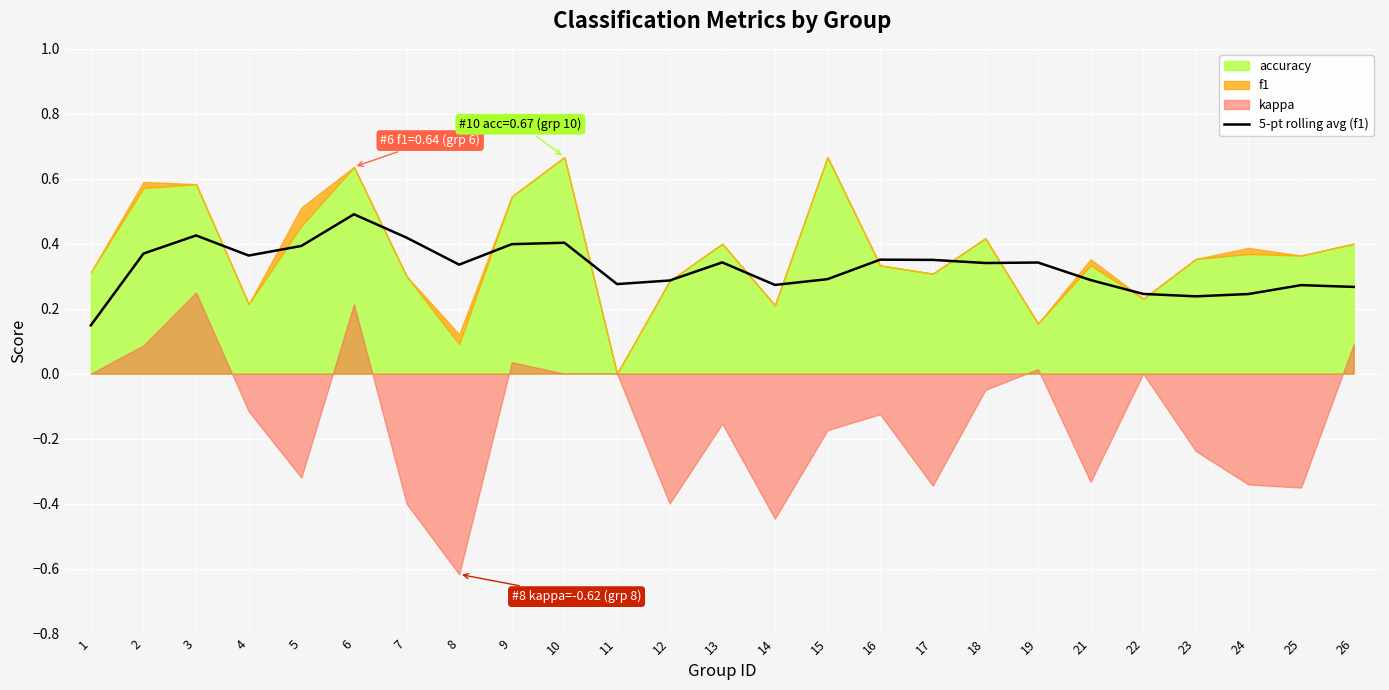

The value of 5-pt rolling avg (f1) at 24 is 0.1. True or false?

False